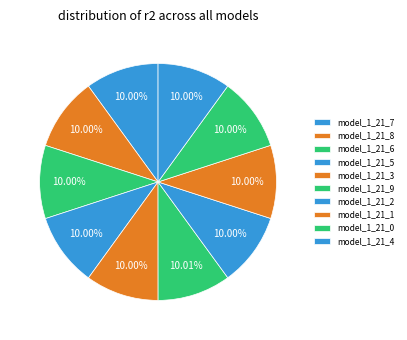

To the nearest percent, what is the average slice percentage?

10%